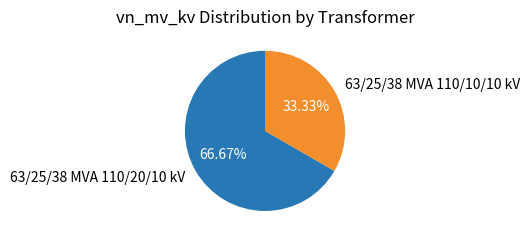

Which has a higher value, 63/25/38 MVA 110/20/10 kV or 63/25/38 MVA 110/10/10 kV?

63/25/38 MVA 110/20/10 kV